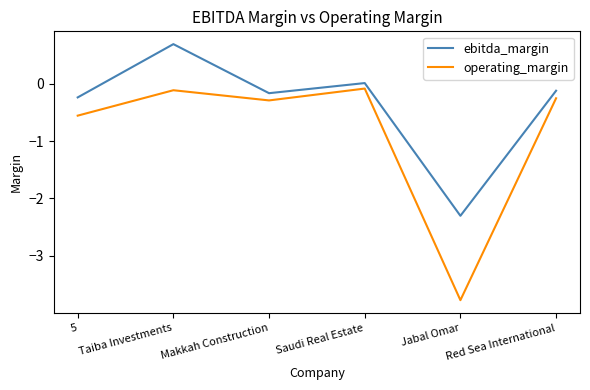

What is the lowest value of the operating_margin series?

-3.8